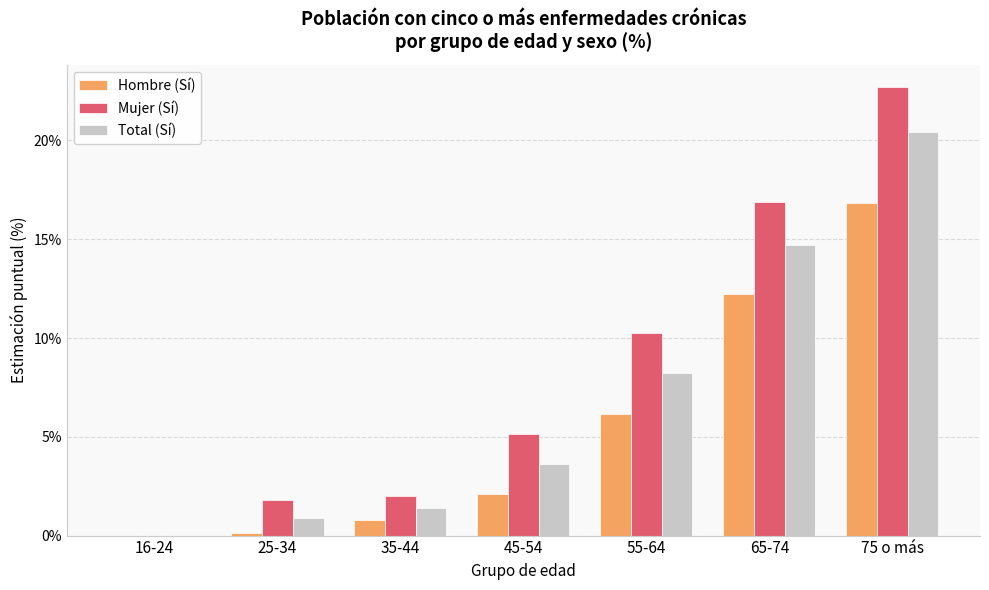

Which series has the largest total across all categories?

Mujer (Sí)